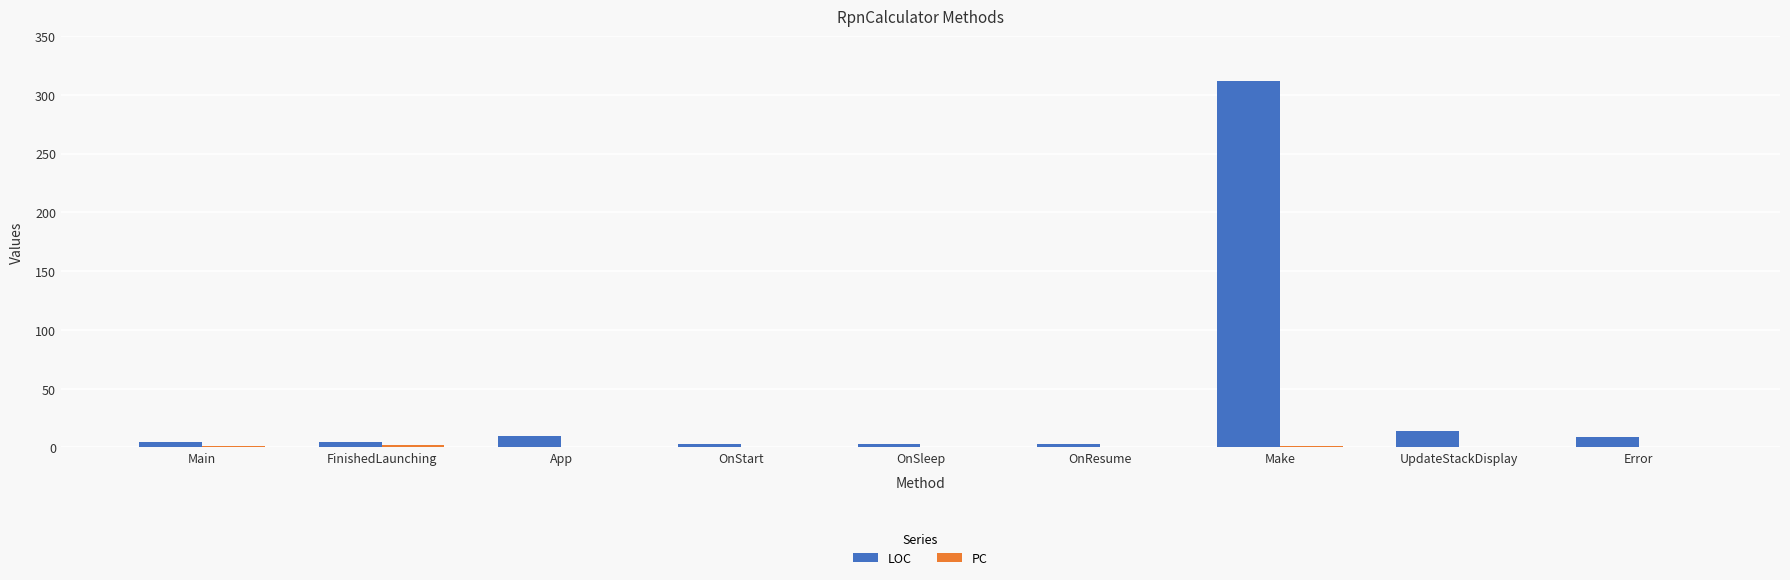

At which label does LOC reach its peak?

Make